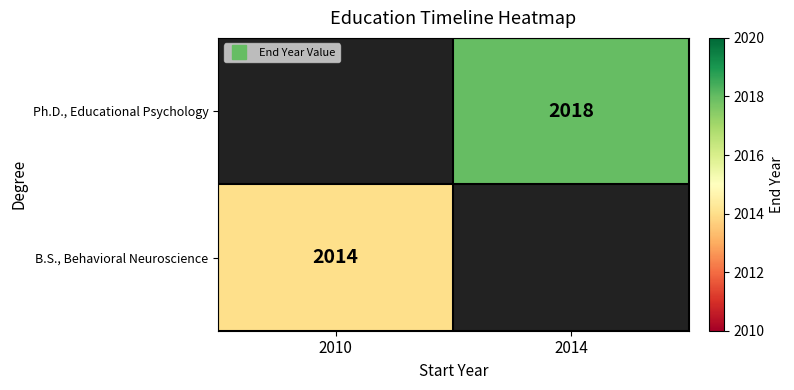

At which label does Ph.D., Educational Psychology reach its minimum?

2010